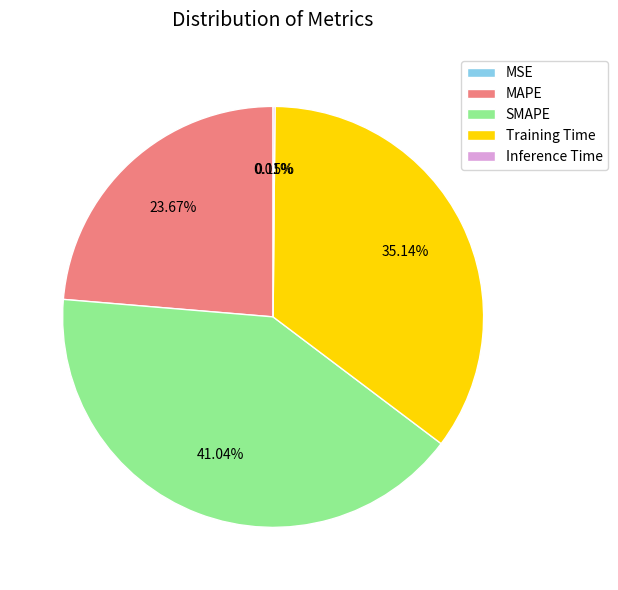

Between SMAPE and MAPE, which is larger?

SMAPE